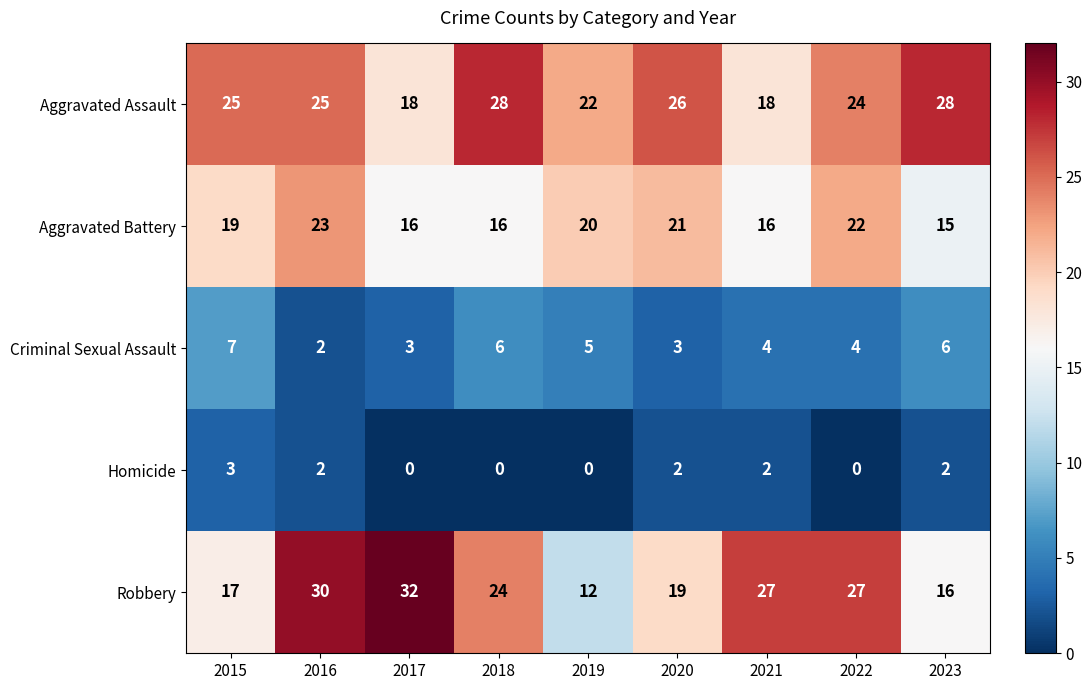

At which category does the chart reach its peak across all series?

2017